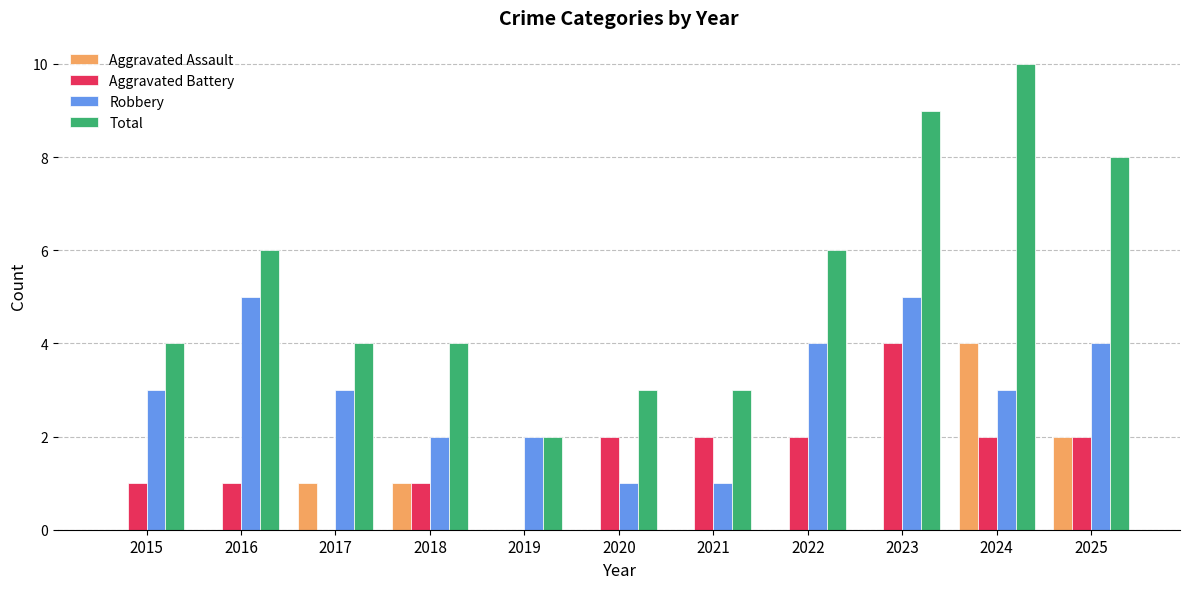

What is the sum of all Robbery values?

33